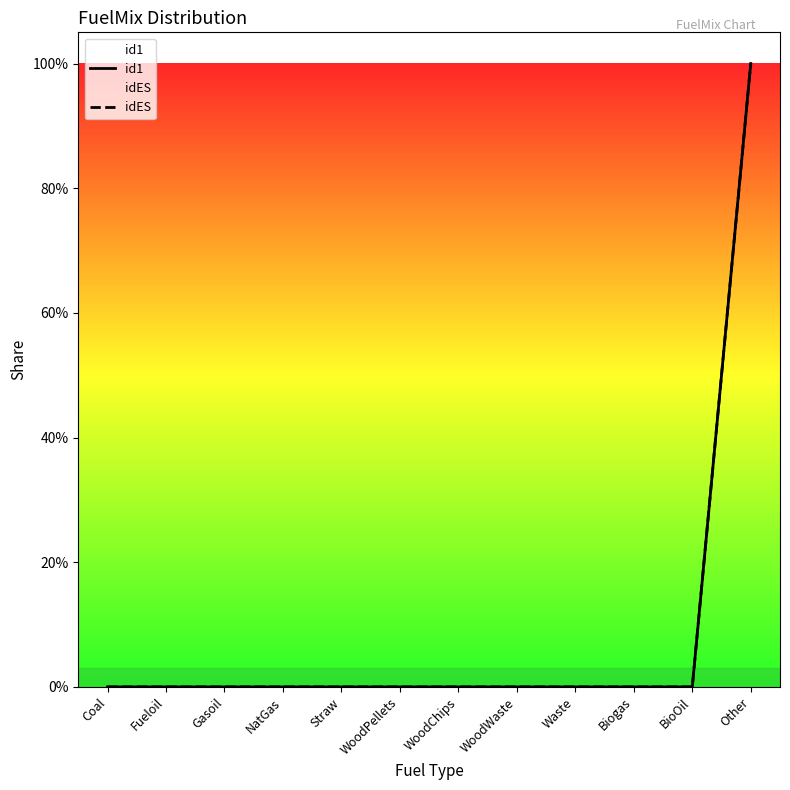

True or false: id1 and idES cross at least once.

False